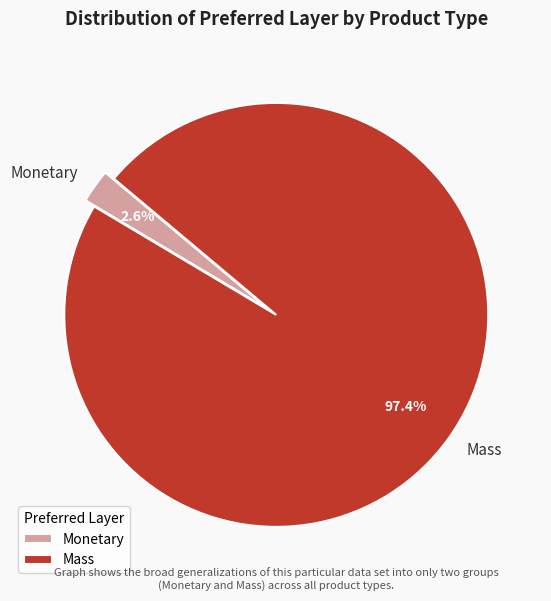

True or false: Mass accounts for 97% of the total.

True